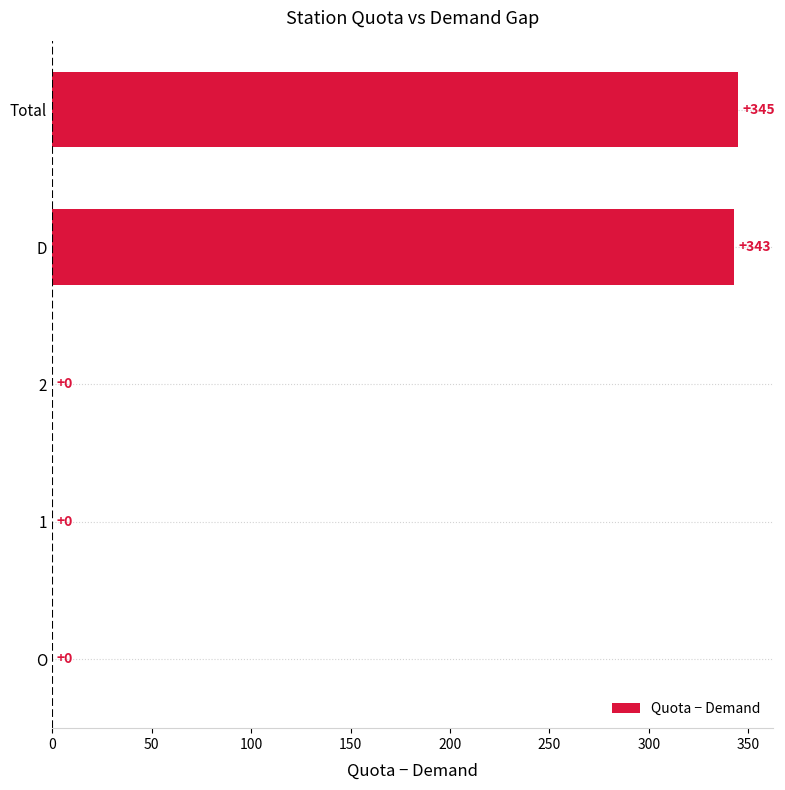

Is it true that the value at 2 is 0?

True